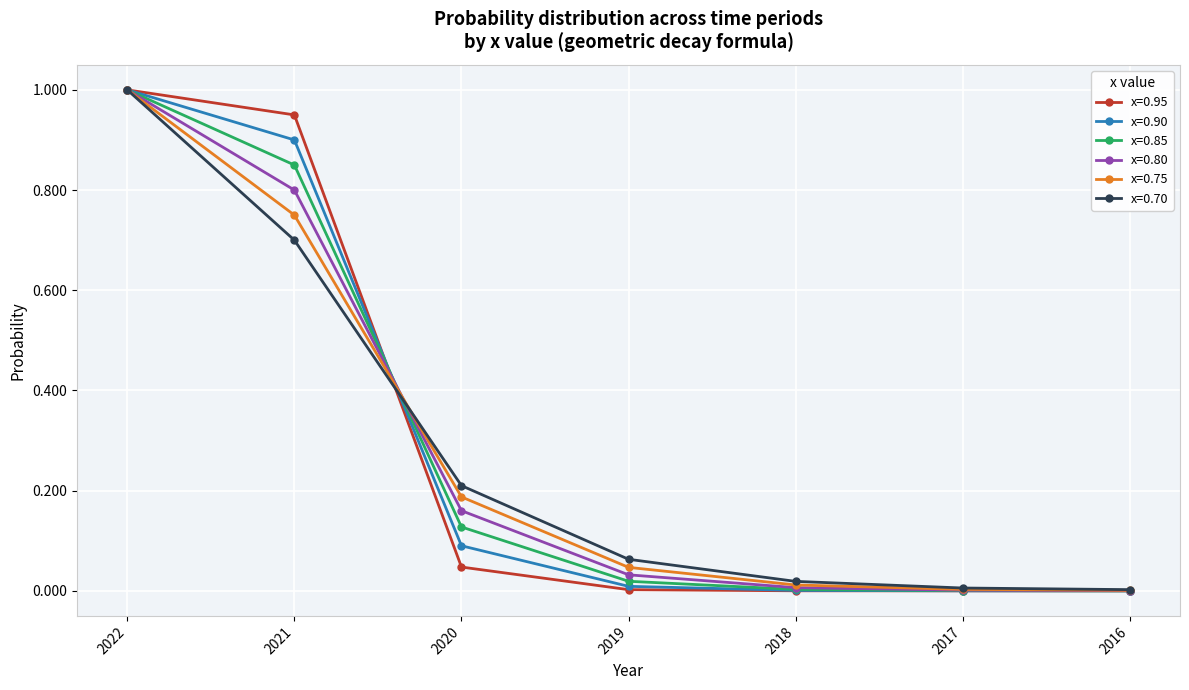

The value of x=0.85 at 2020 is 0.2. True or false?

False